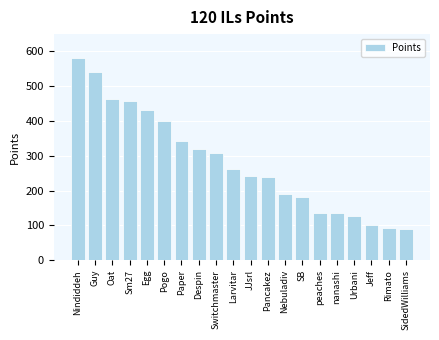

What is the label of the 1st bar from the left?

Nindiddeh